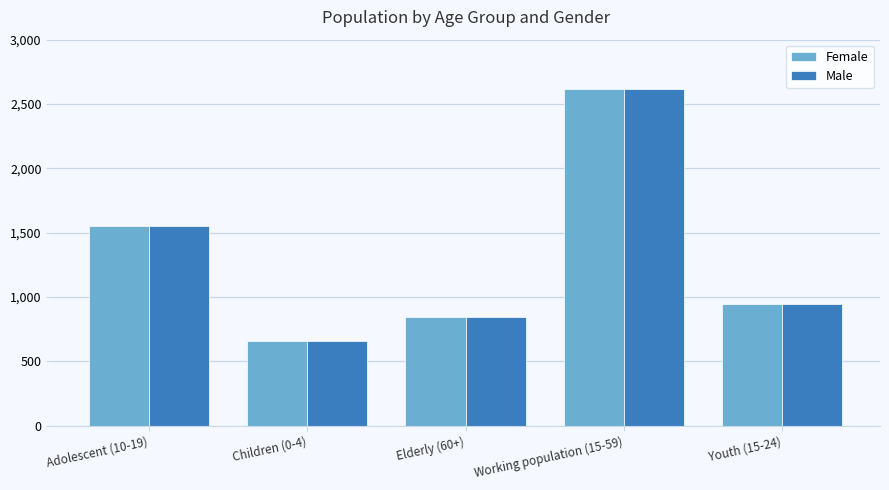

What is the difference between the maximum and minimum values in the Male series?

1954